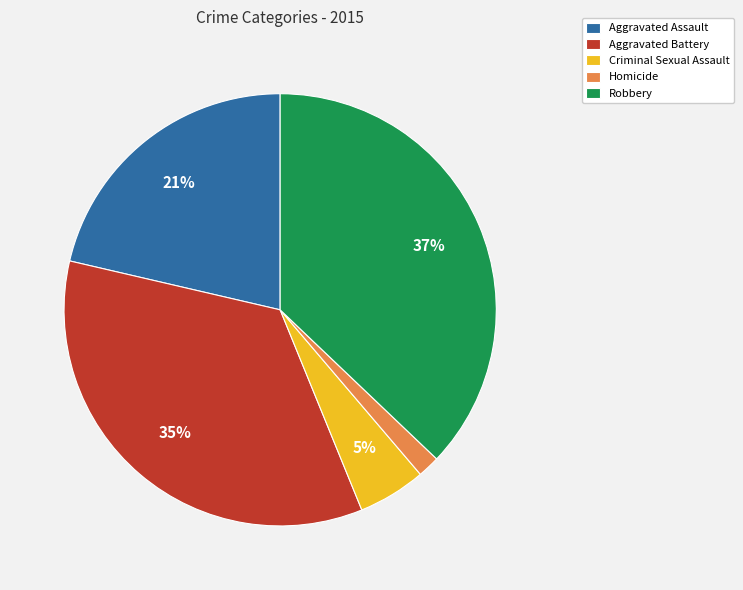

To the nearest percent, what is the combined percentage of Criminal Sexual Assault and Homicide?

7%